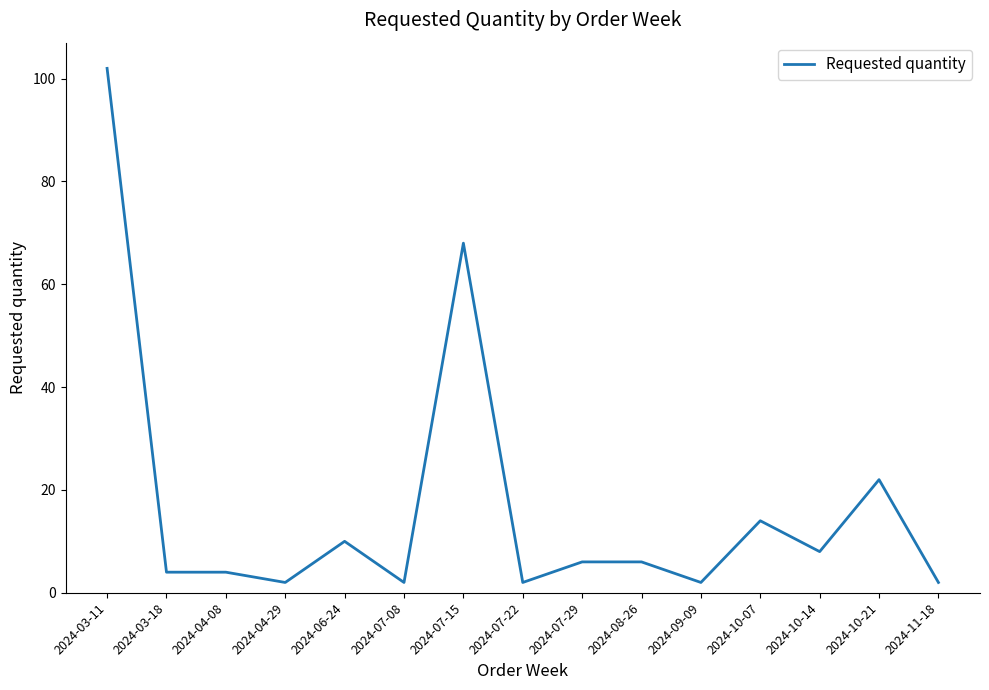

Reading left to right, what are all the values shown in this chart?

2024-03-11=102	2024-03-18=4	2024-04-08=4	2024-04-29=2	2024-06-24=10	2024-07-08=2	2024-07-15=68	2024-07-22=2	2024-07-29=6	2024-08-26=6	2024-09-09=2	2024-10-07=14	2024-10-14=8	2024-10-21=22	2024-11-18=2